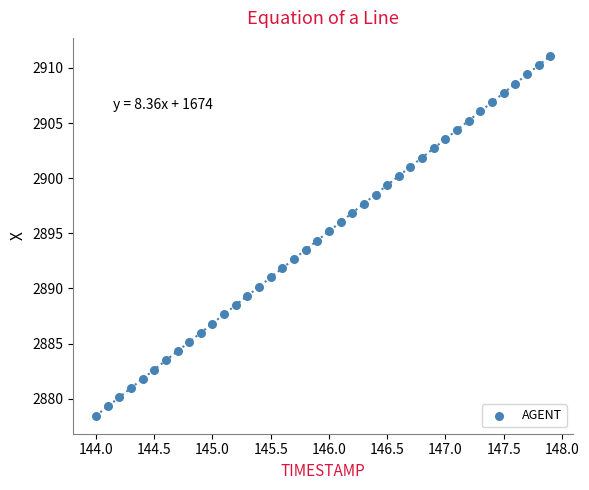

What is the range of Y values (max minus min)?

32.6